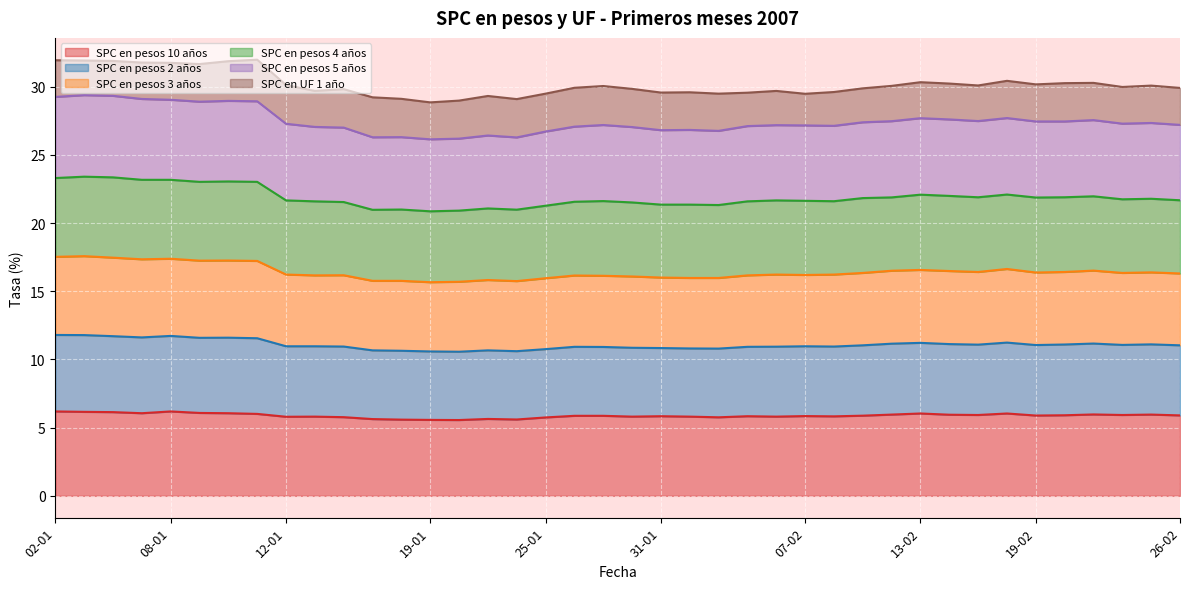

What is the label of the 10th point from the left?

15-01